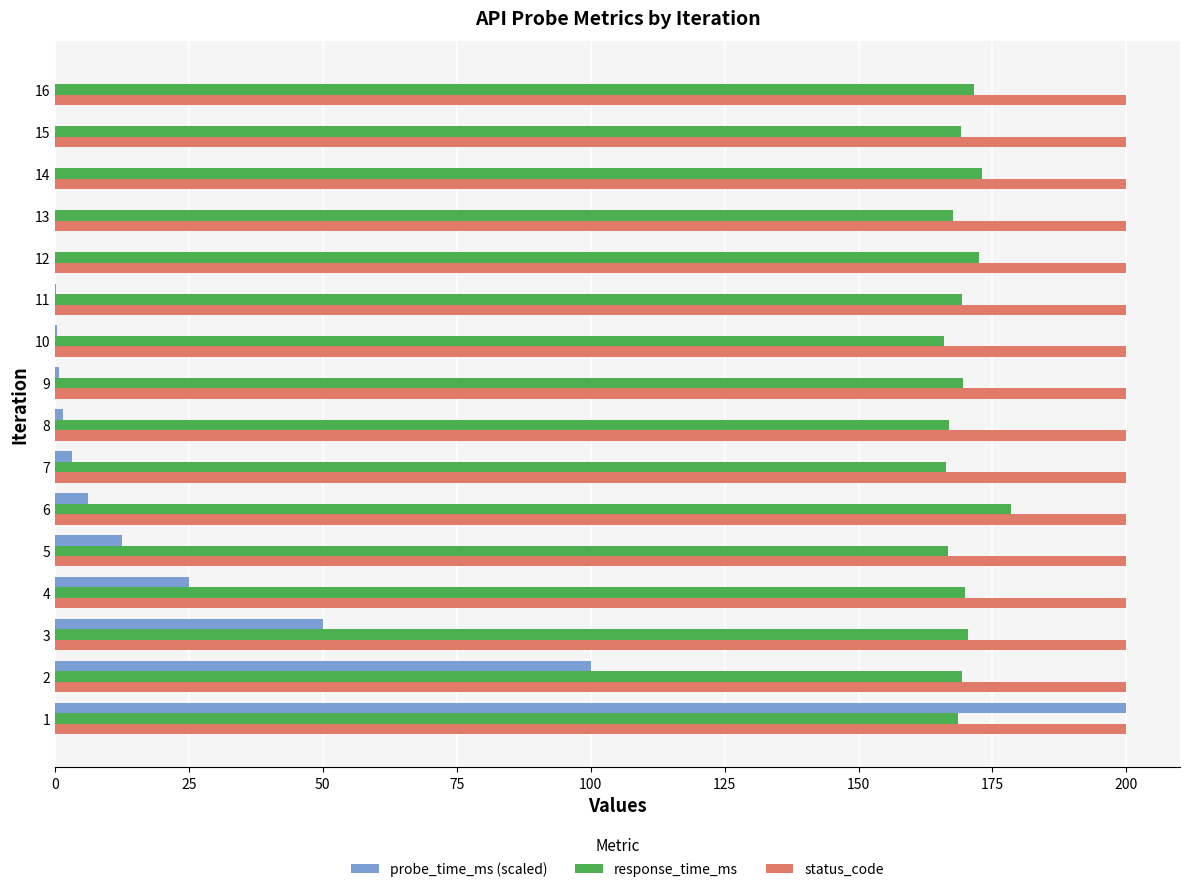

Is the value of response_time_ms at 4 greater than the value of probe_time_ms (scaled) at 8?

Yes